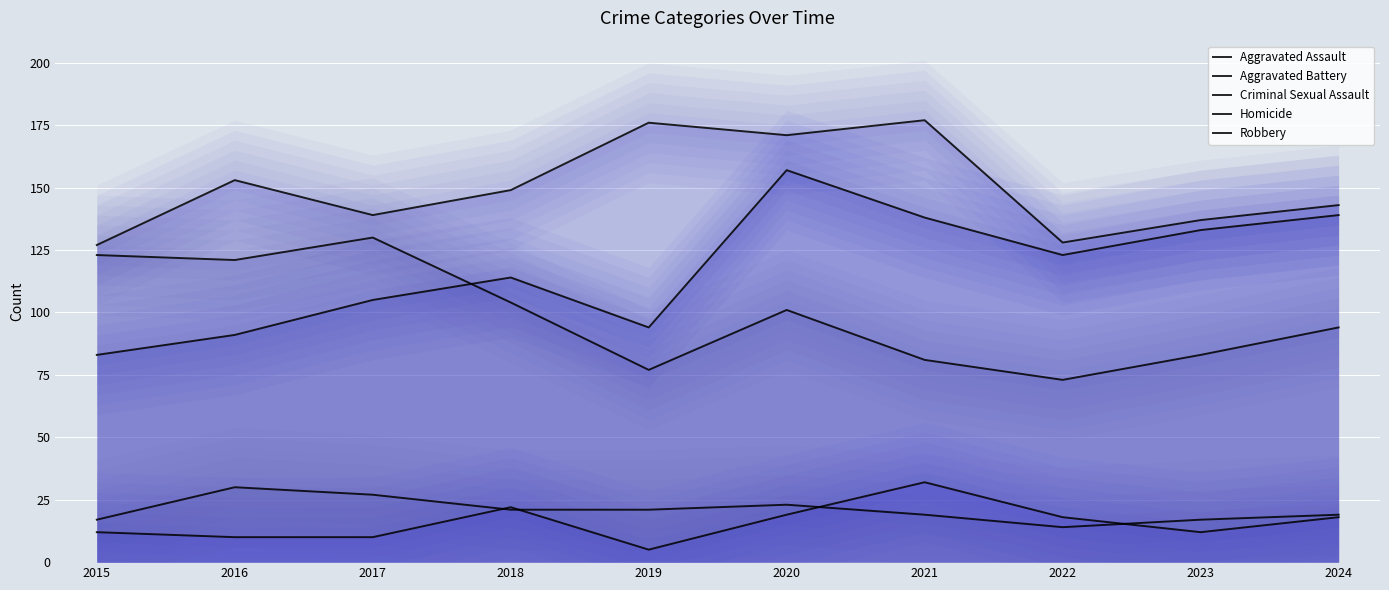

Is it true that Robbery equals 127 at 2022?

False